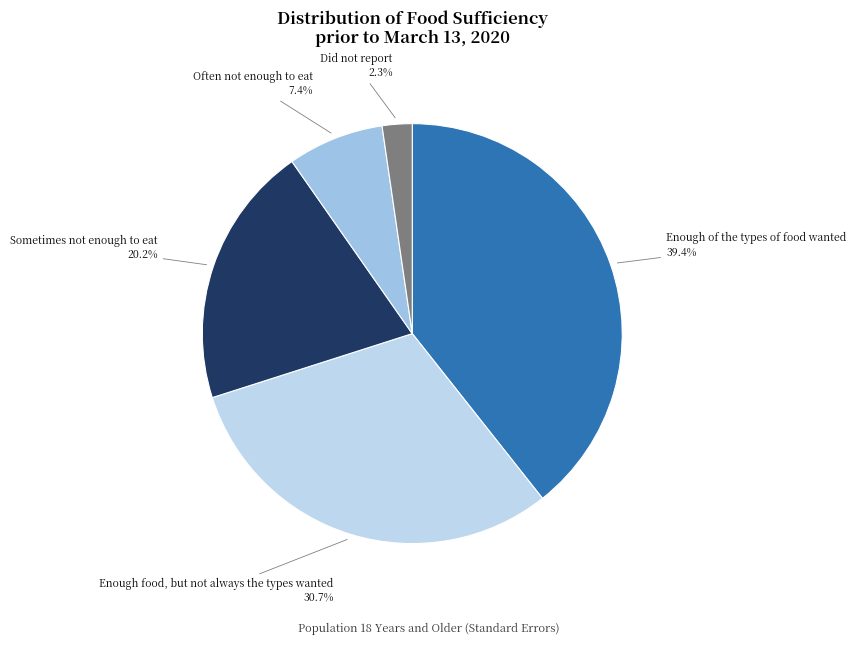

To the nearest percent, what percentage of the pie is Enough of the types of food wanted?

39%